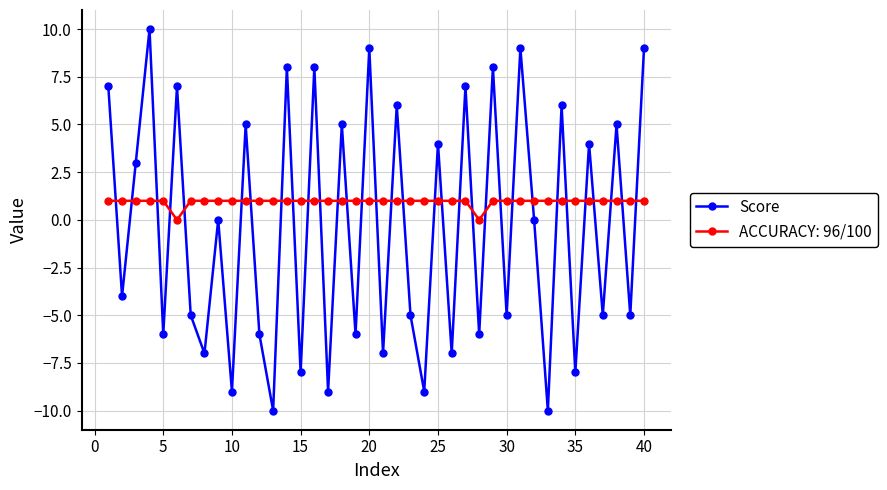

What is the greatest value displayed?

10